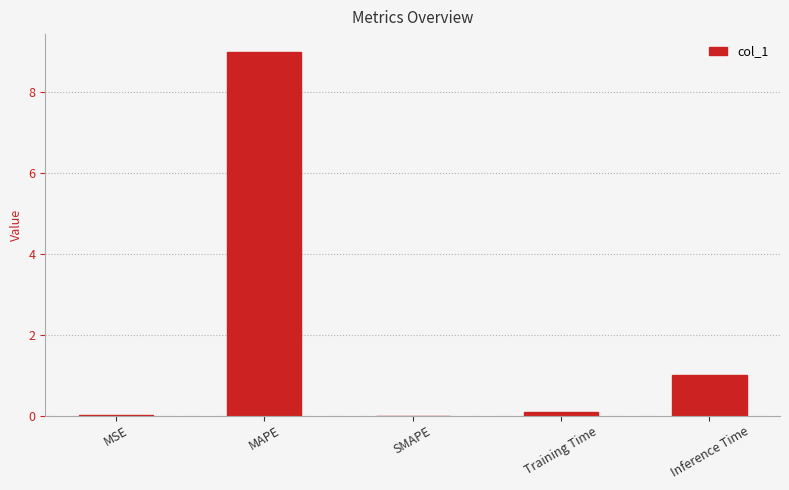

Does the chart contain stacked bars?

No